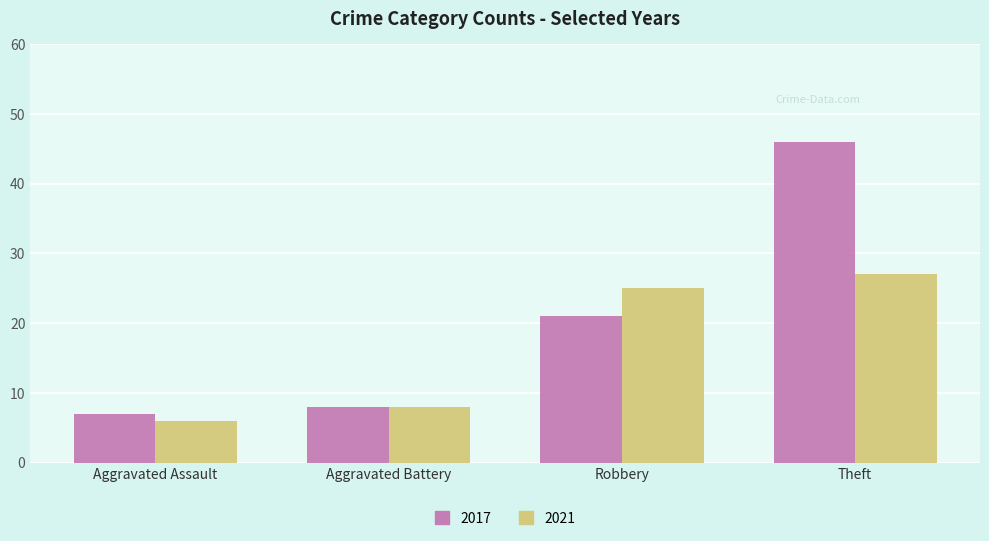

Reading left to right, extract all data points from this chart.

2017: 7	8	21	46
2021: 6	8	25	27